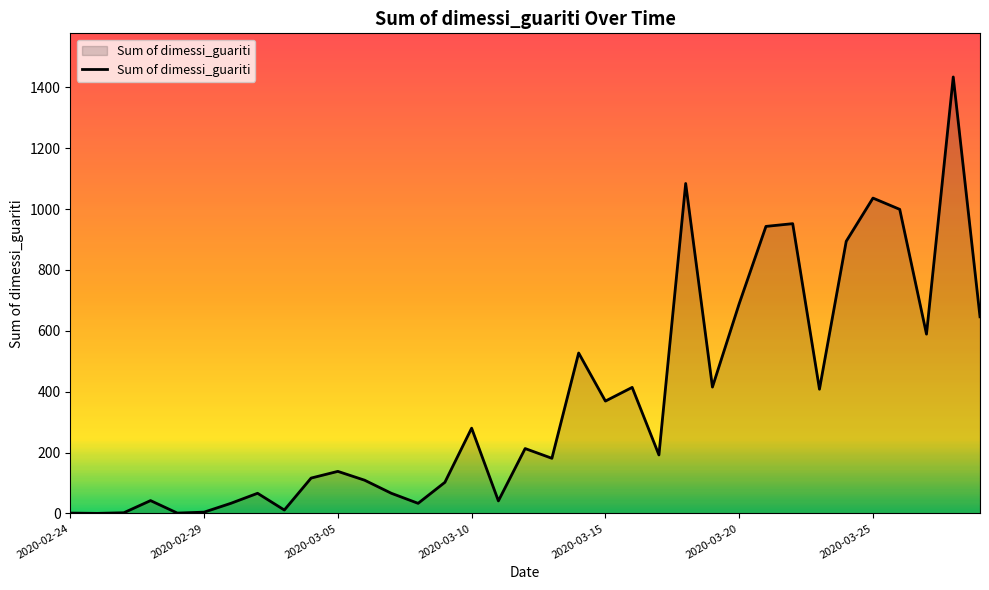

What is the difference between the maximum and minimum values?

1434